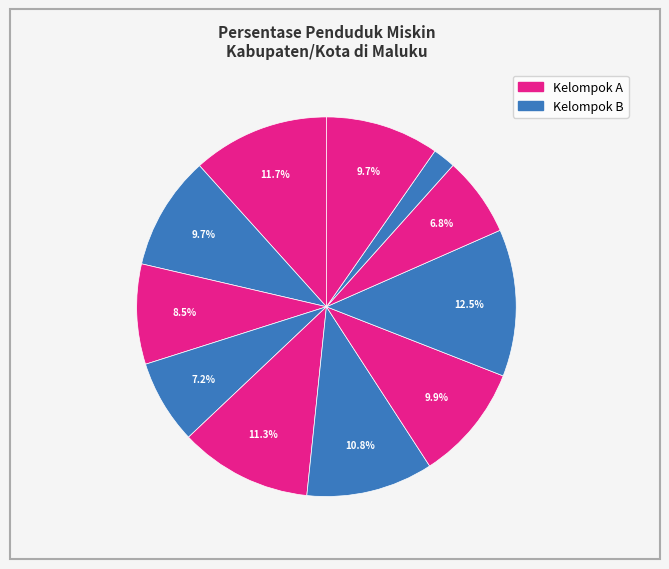

How many slices are in this pie chart?

11